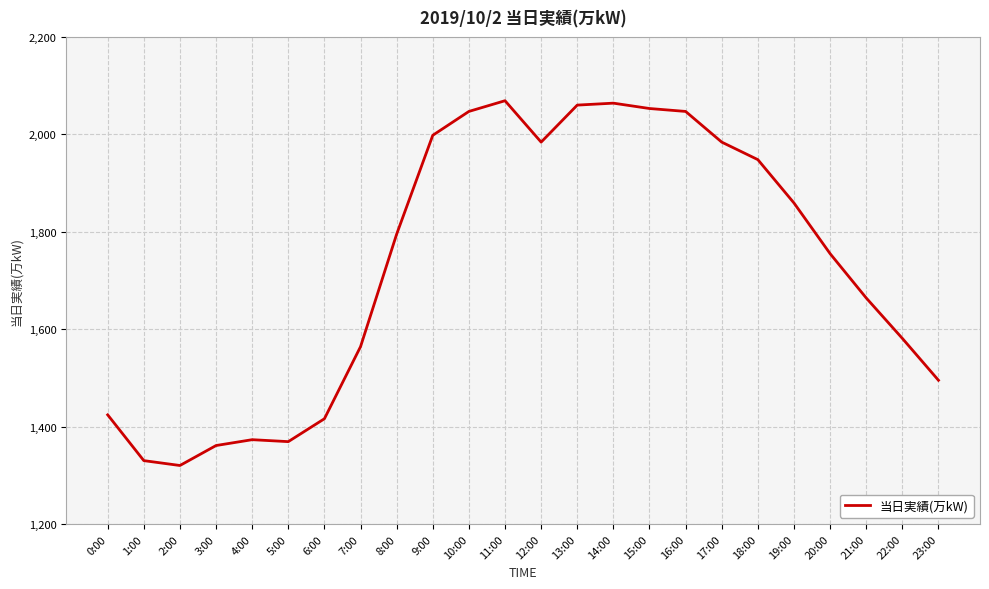

Reading left to right, what are all the values shown in this chart?

1424	1330	1320	1361	1373	1369	1416	1564	1795	1998	2047	2069	1984	2060	2064	2053	2047	1984	1948	1859	1755	1664	1581	1495